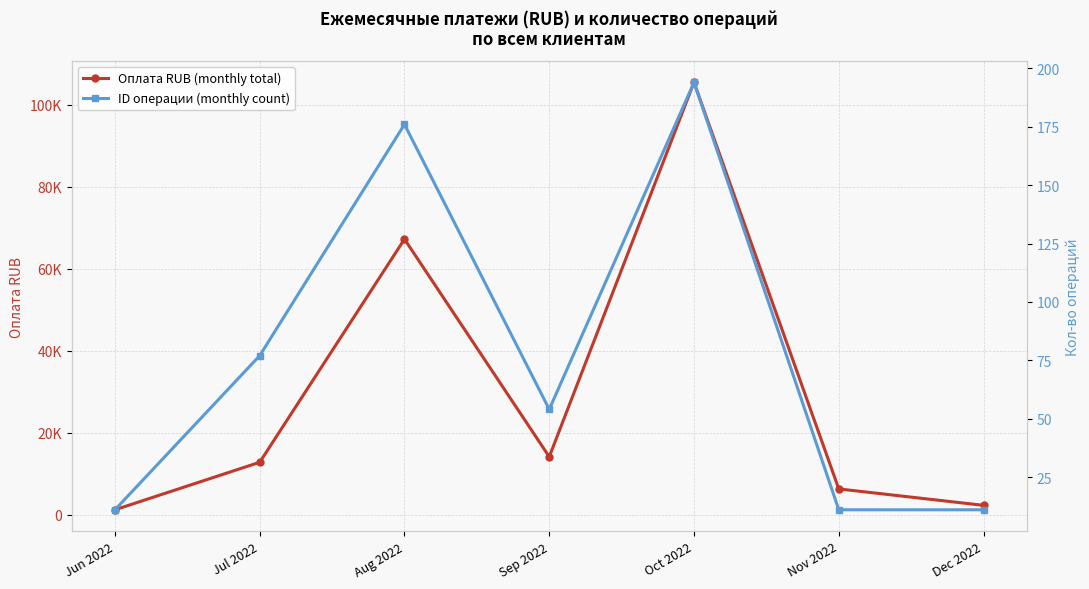

What is the average value of the Оплата RUB (monthly total) series?

29940.8